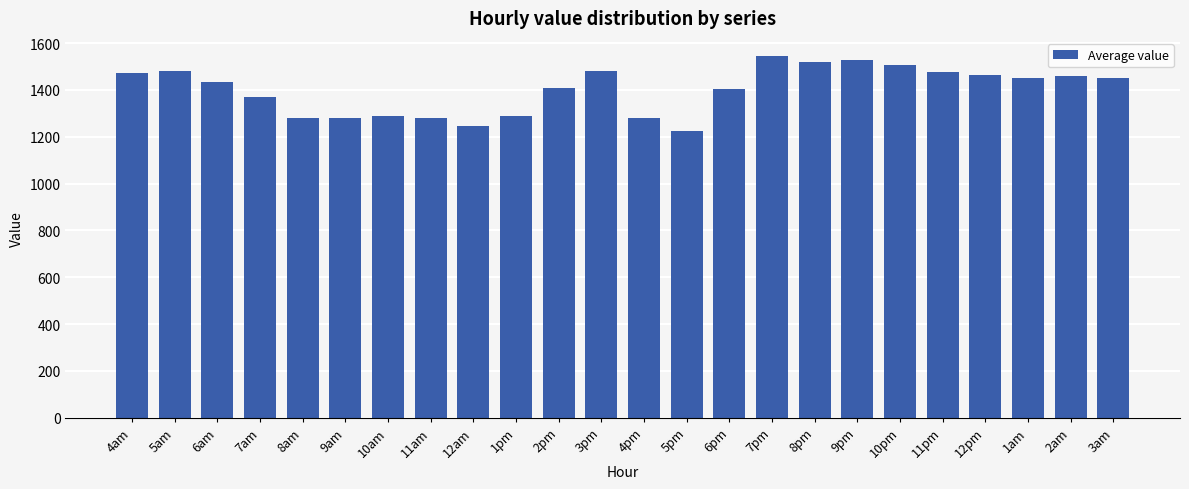

What is the ratio of the value at 3am to the value at 10pm?

1.0